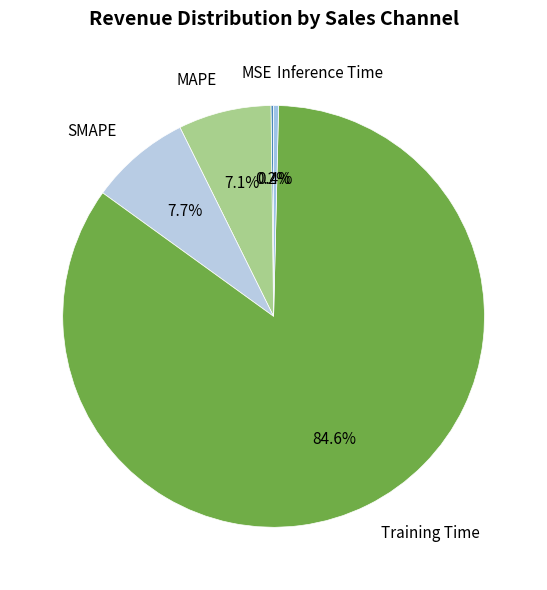

Does Inference Time account for over 50% of the chart?

No